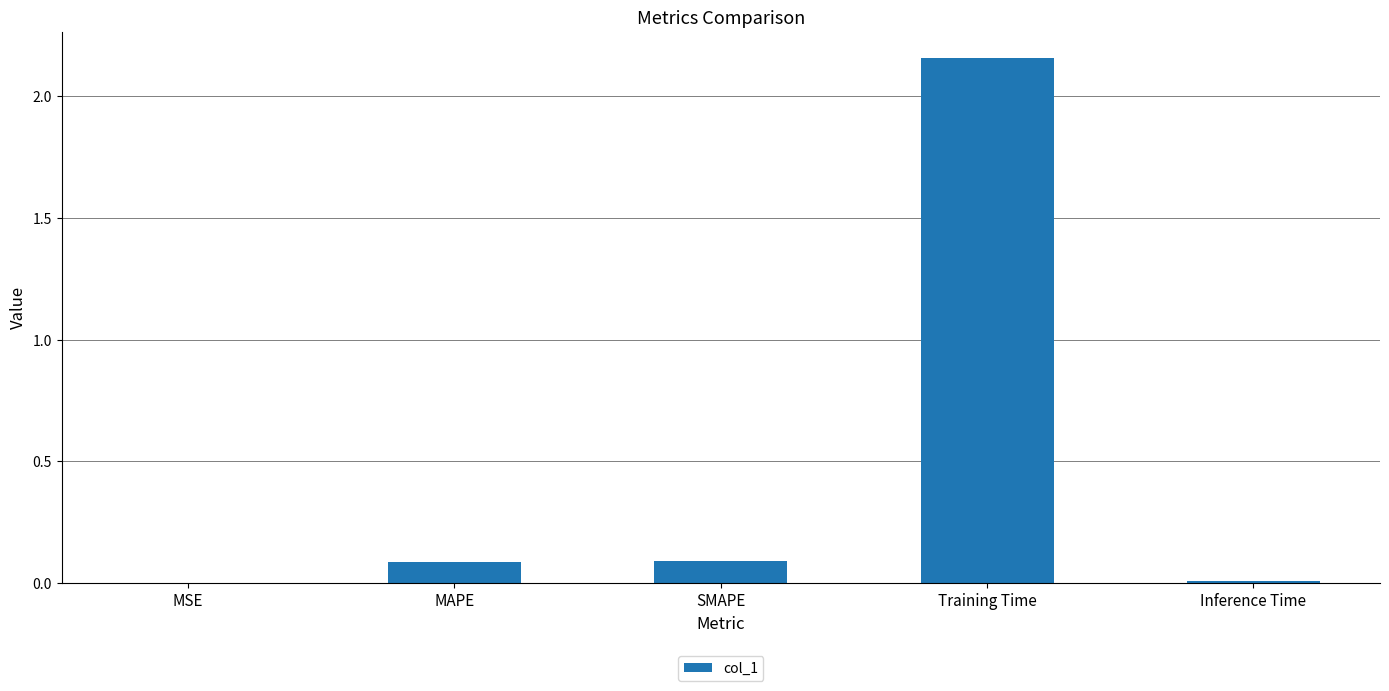

What is the difference between the values at Inference Time and MAPE?

0.1